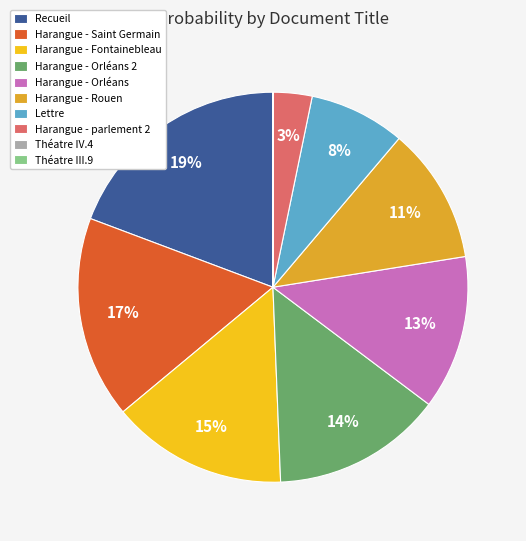

The Harangue - Fontainebleau slice represents 29% of the pie. True or false?

False